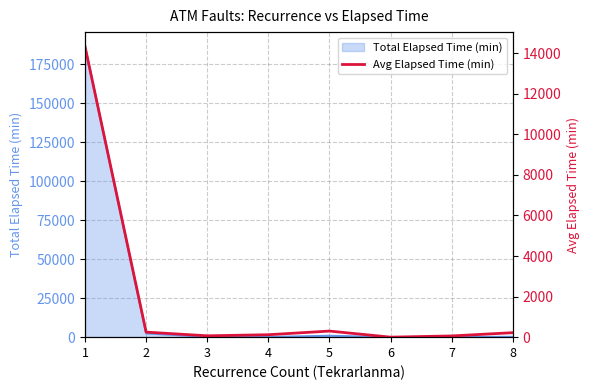

What is the difference between the values at 8 and 3?

153.3